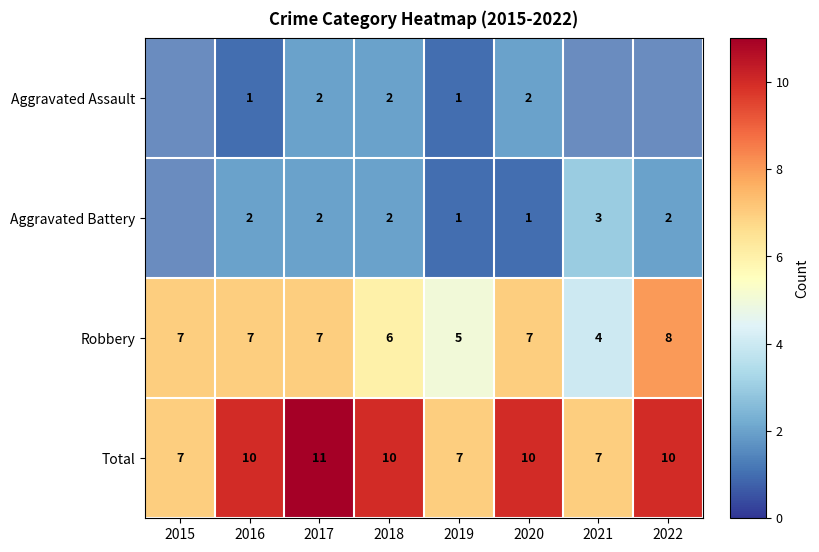

What is the total value across all series at 2016?

20.0